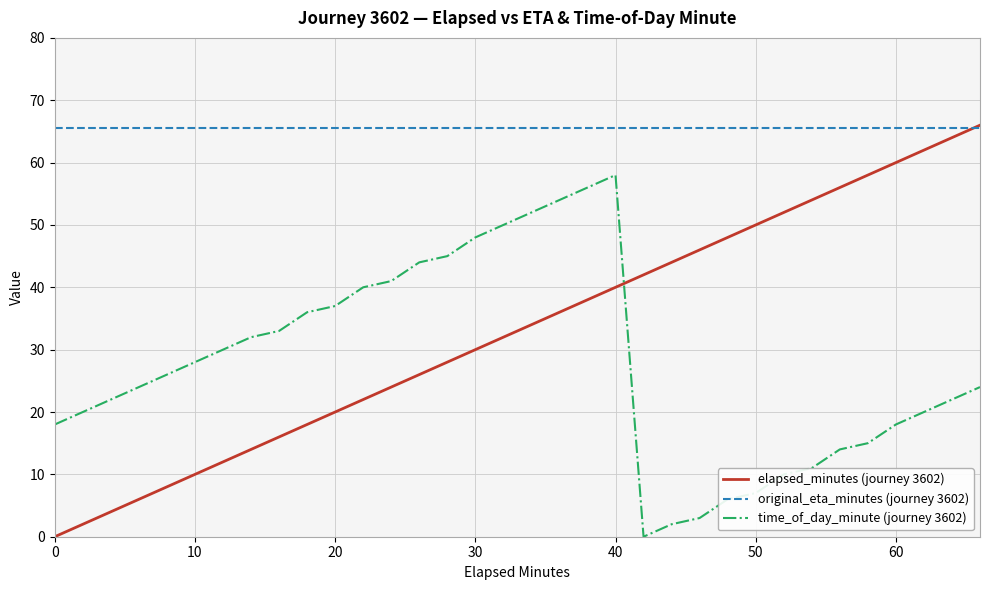

True or false: original_eta_minutes (journey 3602) and time_of_day_minute (journey 3602) intersect in this chart.

False